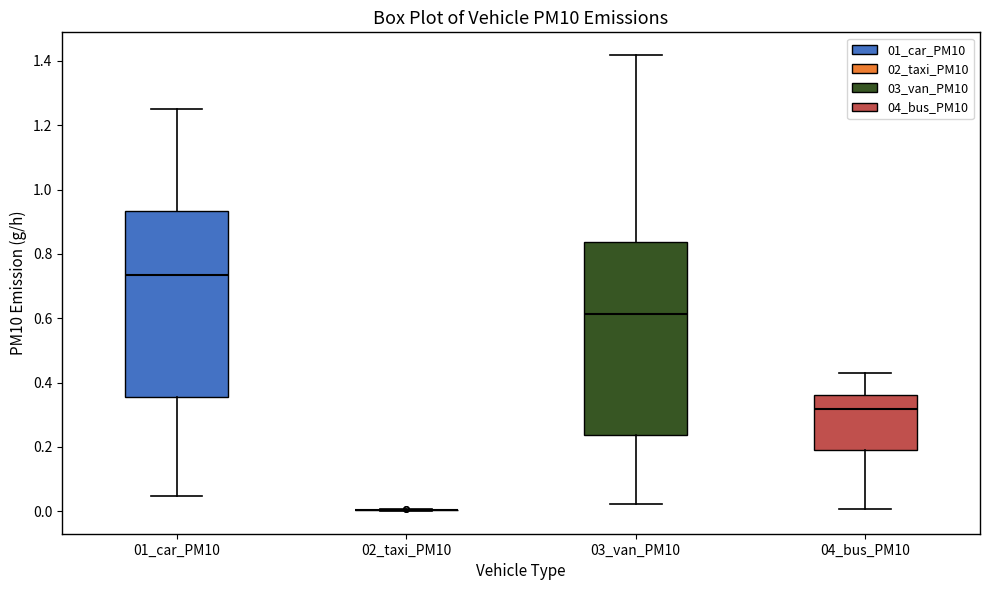

Which box is the tallest, from its lower edge to its upper edge?

03_van_PM10